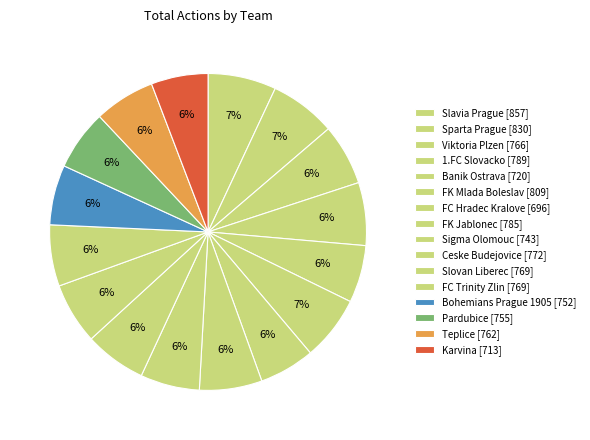

How many segments does this pie chart have?

16